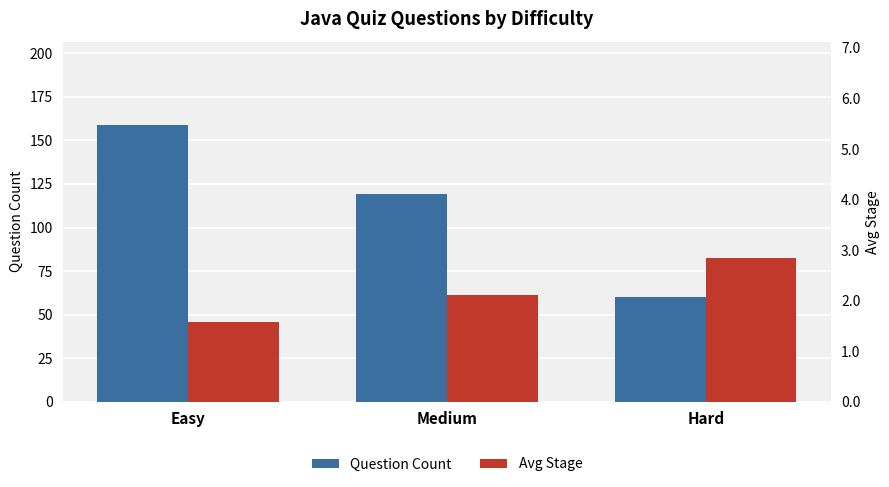

What position from the right is Medium?

2